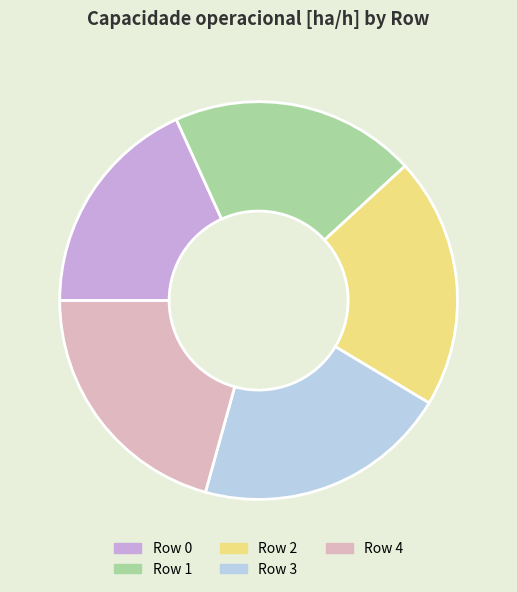

Approximately how many times larger is the value at Row 0 compared to Row 4?

0.9